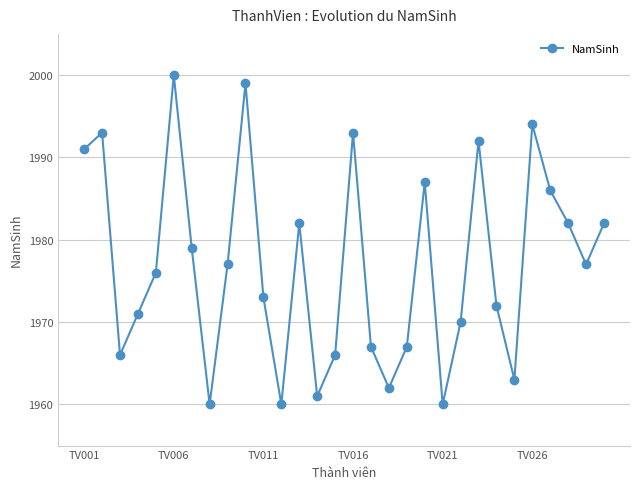

True or false: there are more than 1 points higher than both neighbors.

True